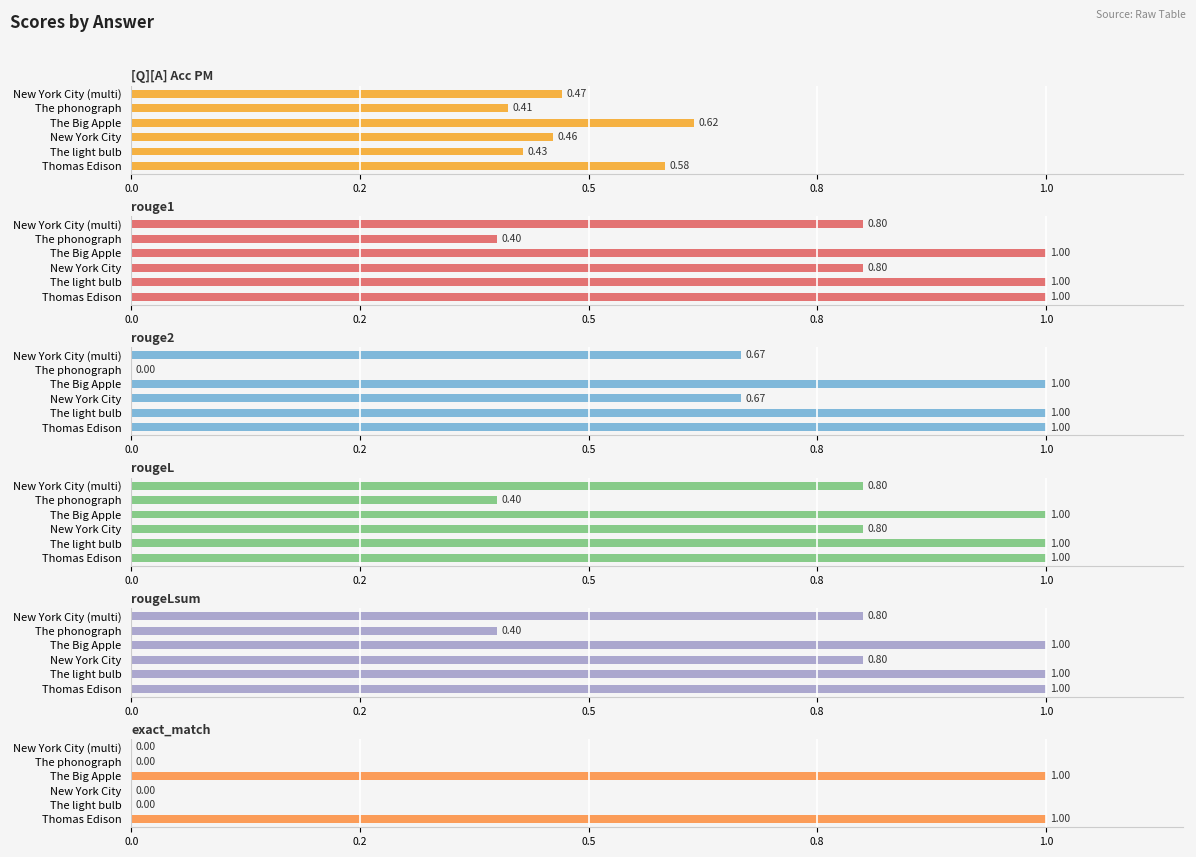

What is the difference between the maximum and minimum values in the rougeL series?

0.6